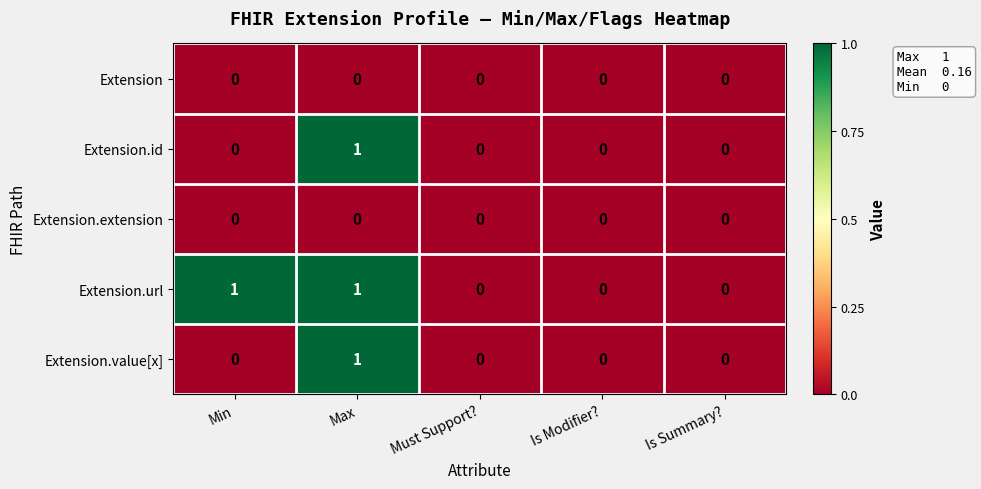

The Extension.value[x] series shows 0 at Is Modifier?. True or false?

True